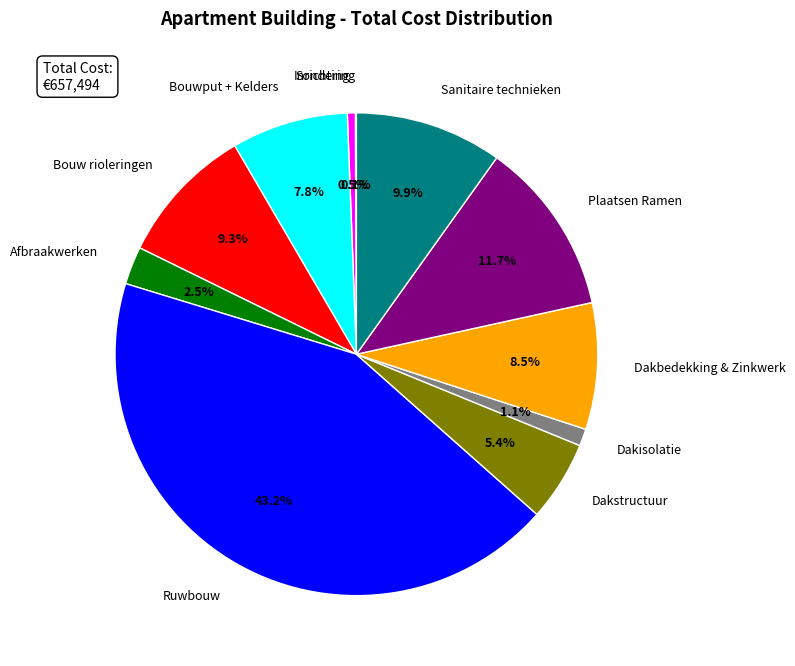

Does Ruwbouw account for over 50% of the chart?

No